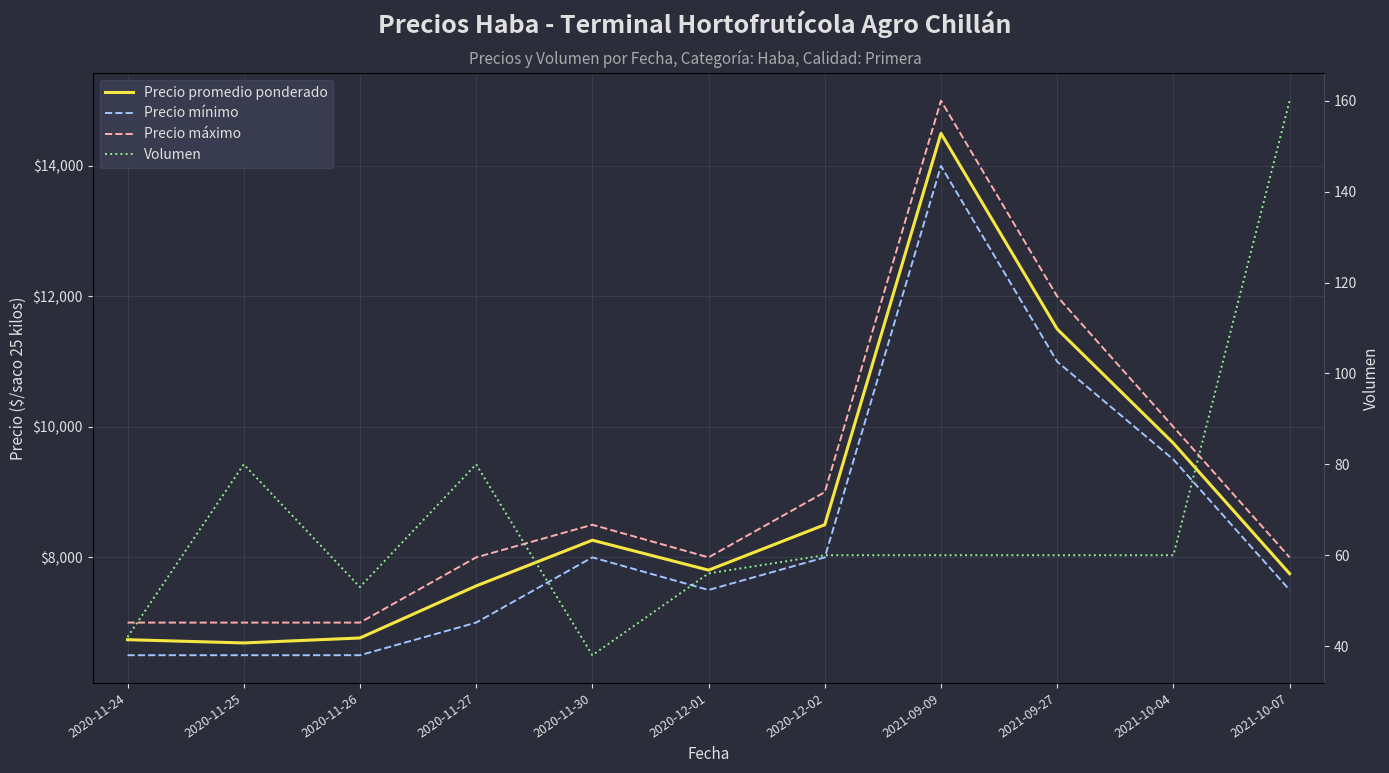

What is the difference between the Precio promedio ponderado values at 2020-11-30 and 2021-09-09?

6237